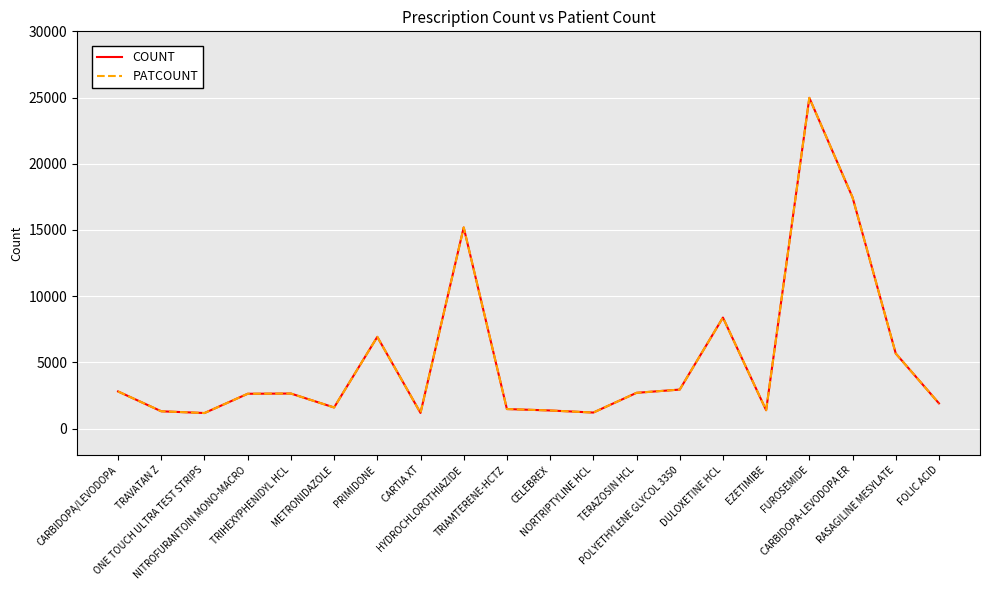

What position from the left is NITROFURANTOIN MONO-MACRO?

4